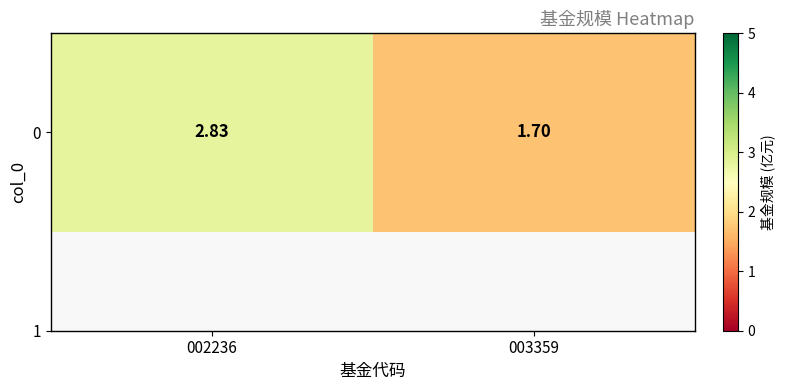

Rank the categories by value from highest to lowest.

002236, 003359